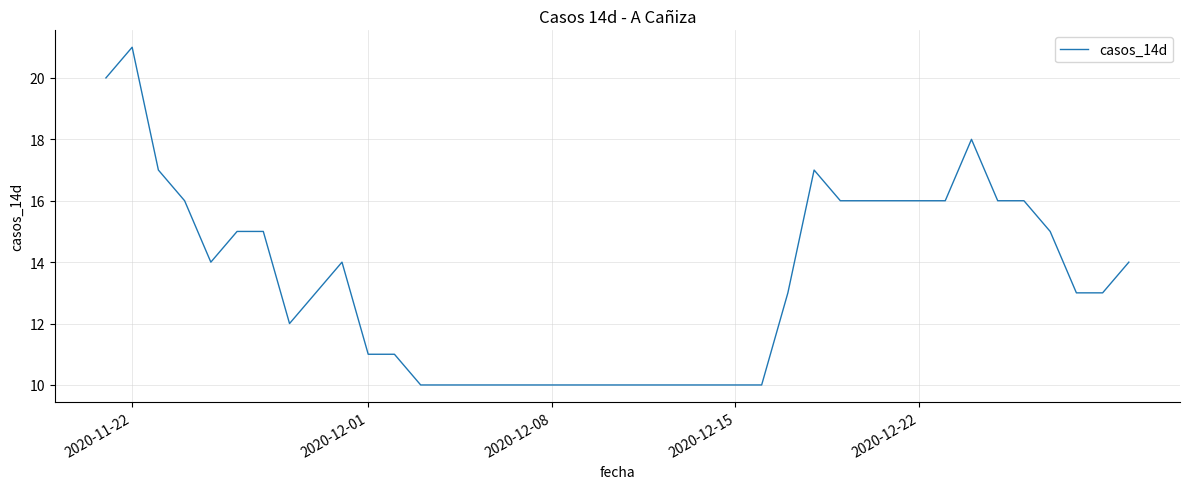

What is the maximum value shown in the chart?

21